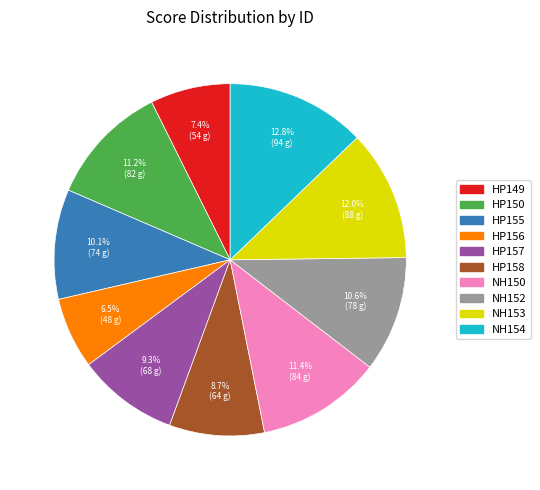

What is the smallest slice in the pie chart?

HP156